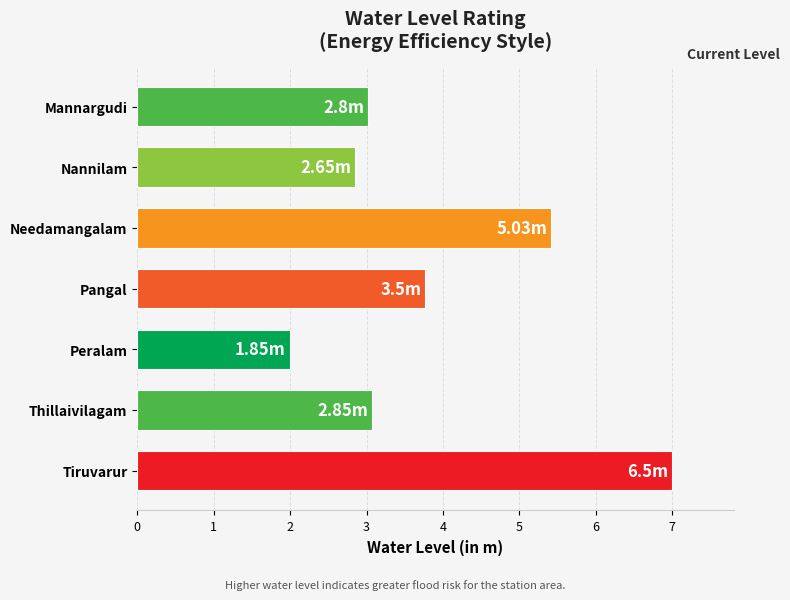

Which label corresponds to the smallest value in the chart?

Peralam